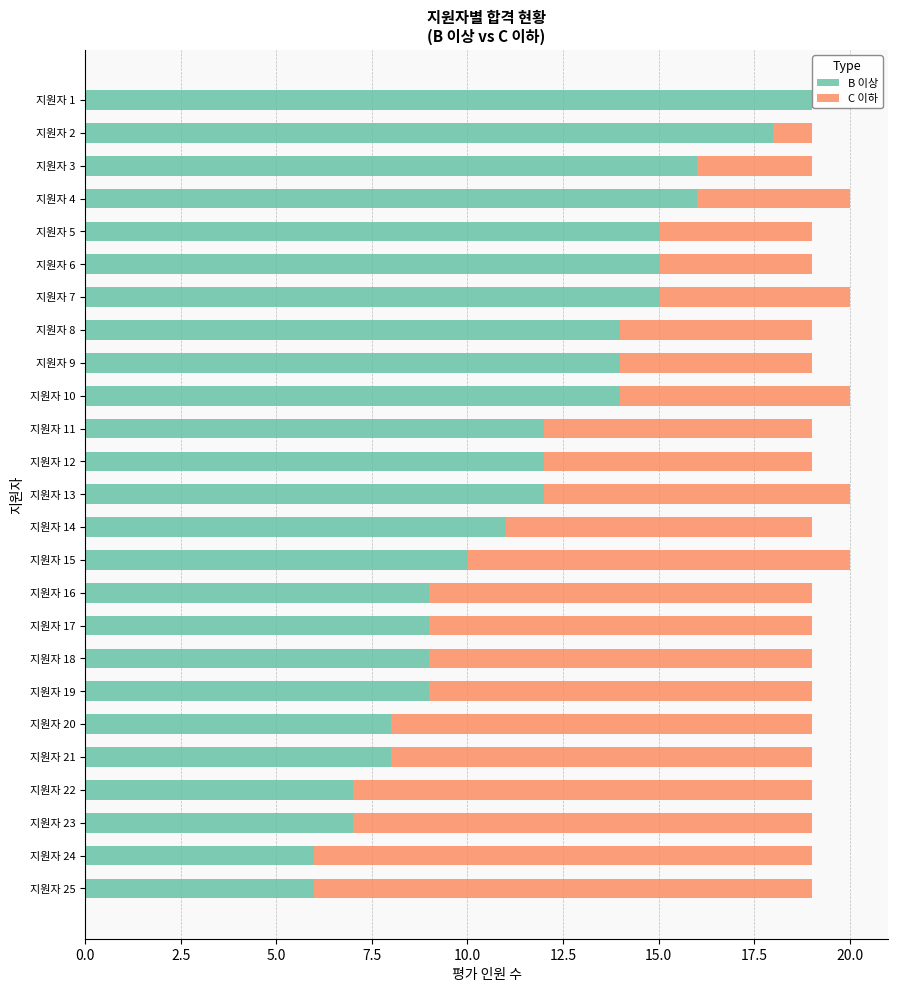

What is the sum of all B 이상 values?

291